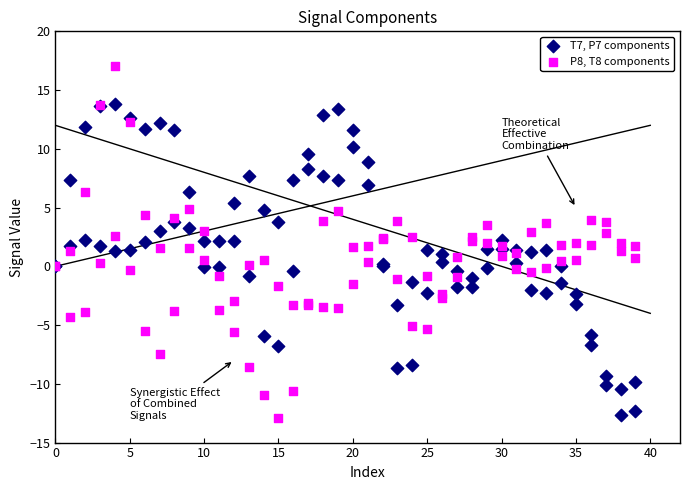

Which series reaches the maximum Y coordinate?

P8, T8 components